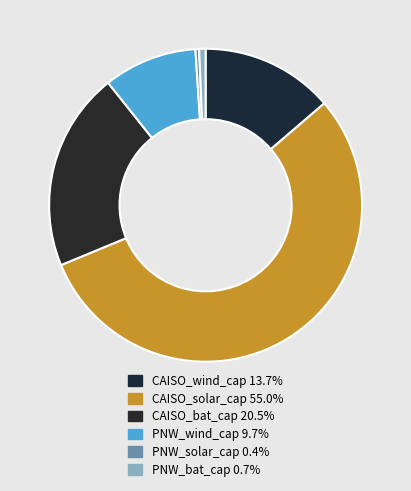

Which category has the smallest portion of the pie?

PNW_solar_cap